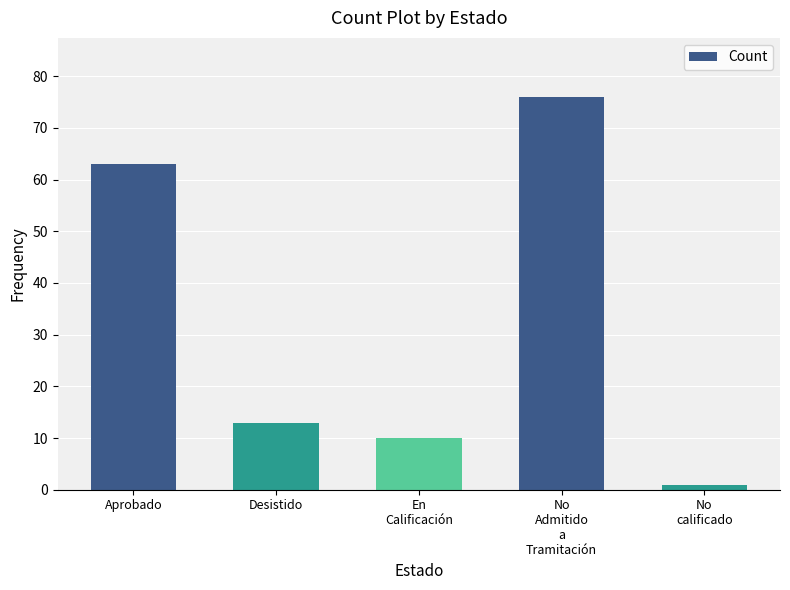

How many data points are less than 13?

2